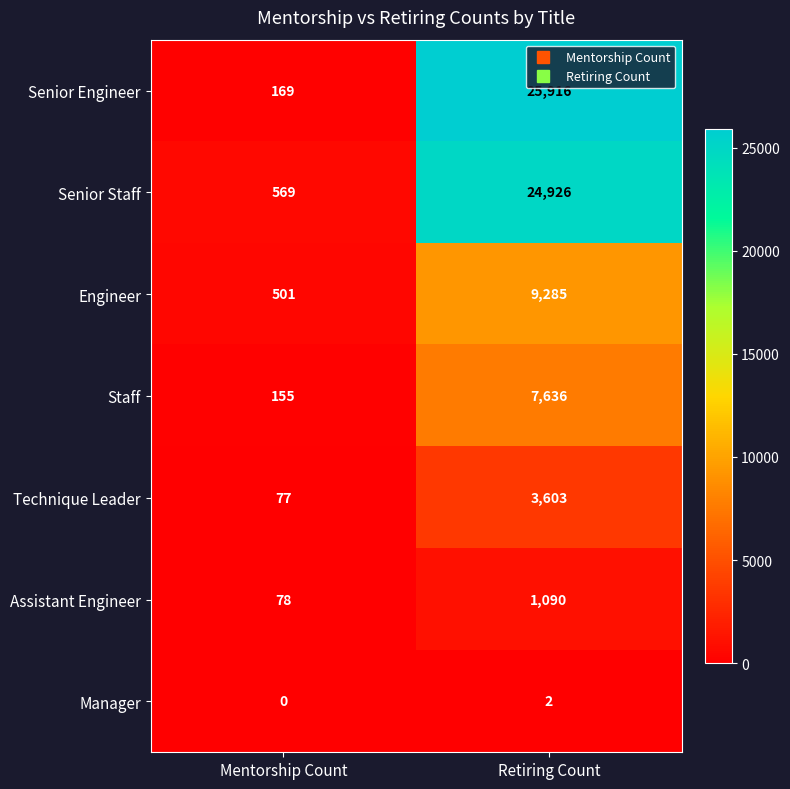

Reading left to right, what are all the values shown in this chart?

Senior Engineer: 169	25916
Senior Staff: 569	24926
Engineer: 501	9285
Staff: 155	7636
Technique Leader: 77	3603
Assistant Engineer: 78	1090
Manager: 0	2